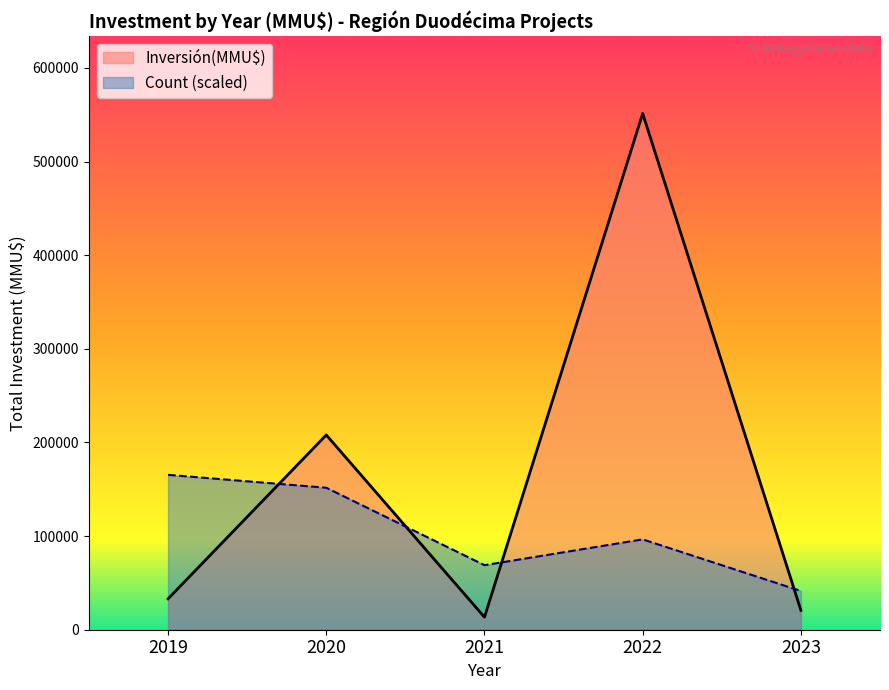

How many lines are shown in the chart?

2